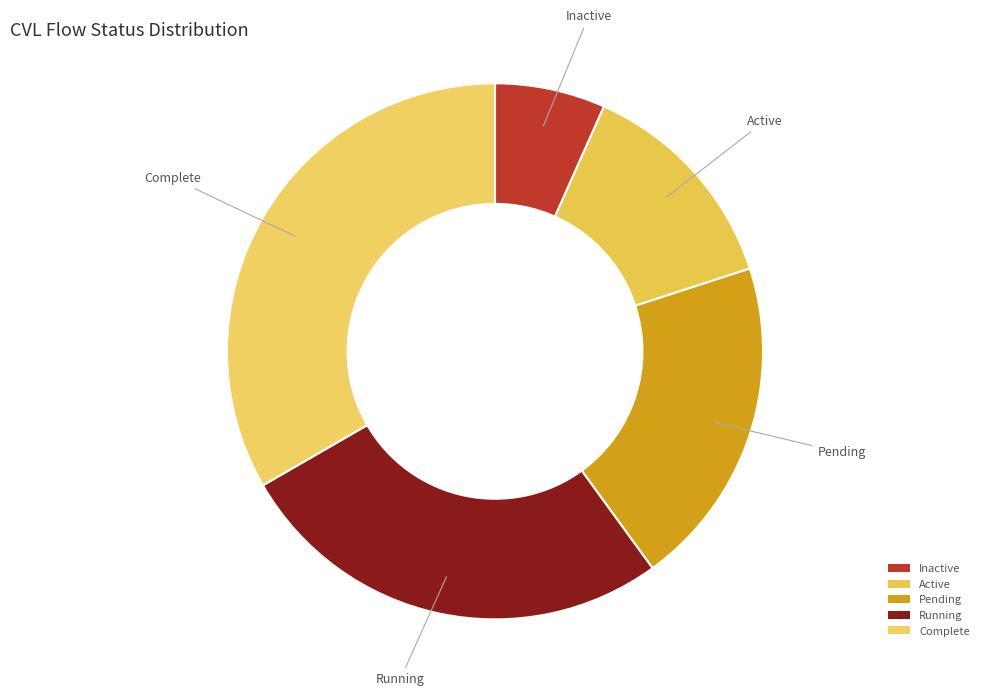

How many segments does this pie chart have?

5